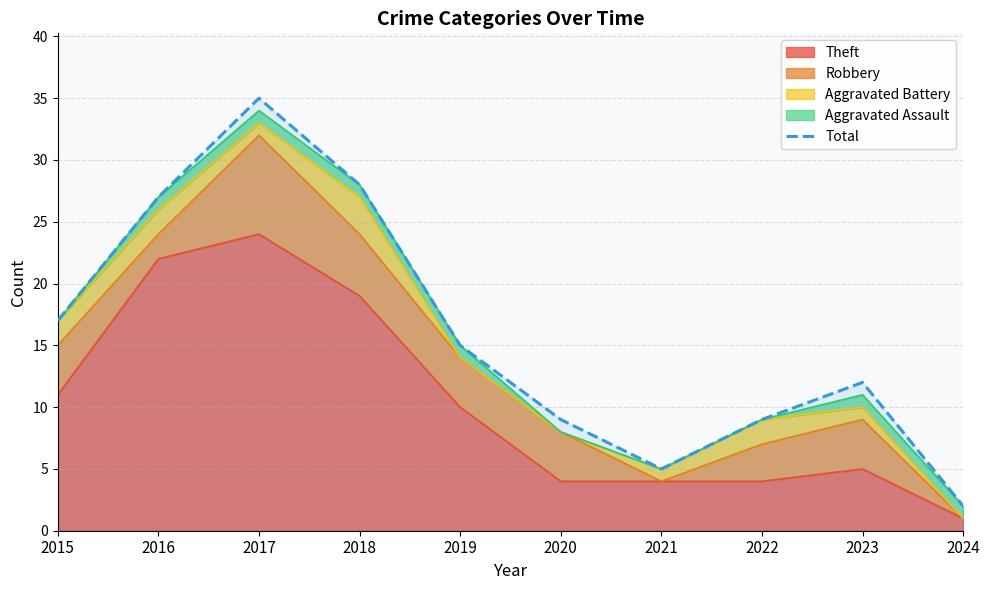

What is the difference between the values at 2024 and 2016?

25